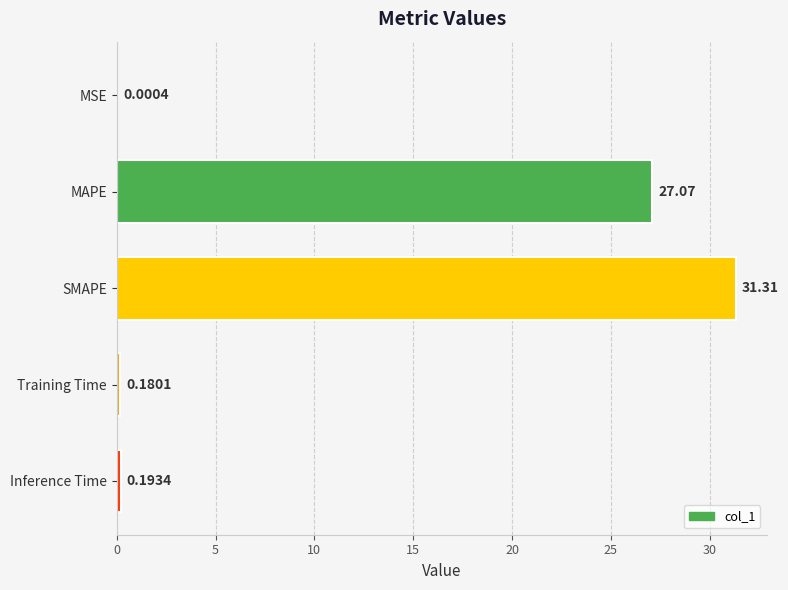

What is the sum of the values at SMAPE and MSE?

31.3